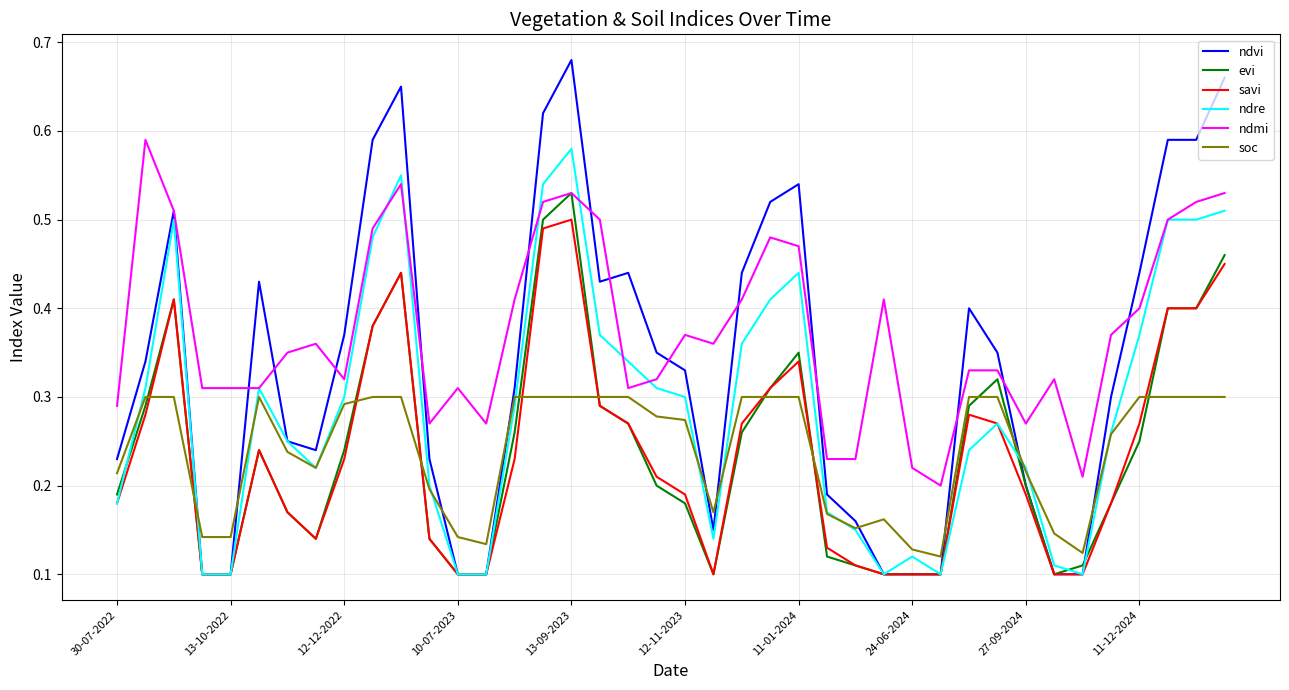

After their last crossing, which series has the higher values: evi or soc?

evi